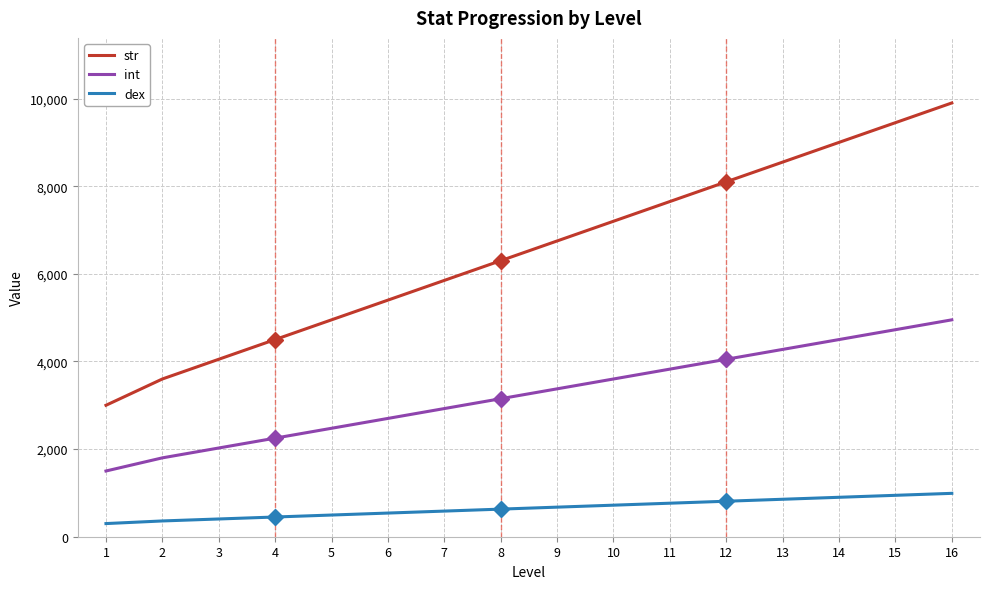

The value of int at 1 is 2208. True or false?

False